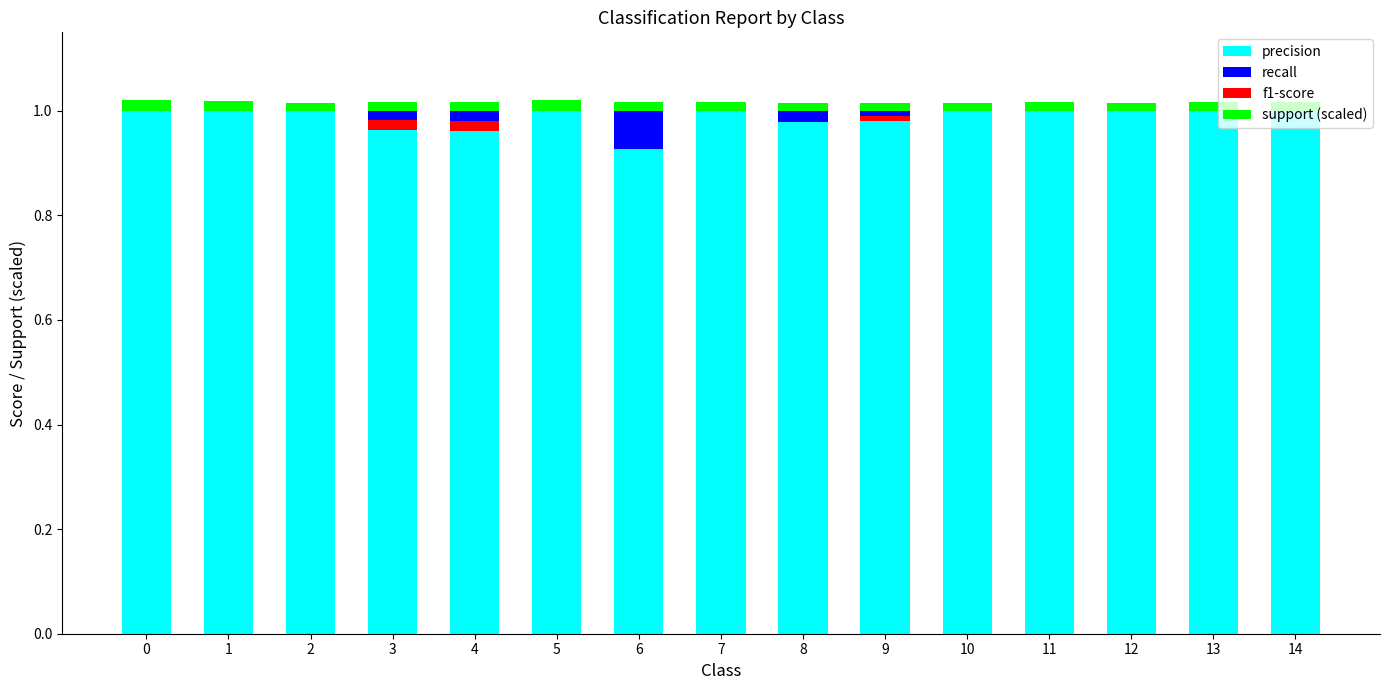

How many values in the f1-score series exceed 0?

3